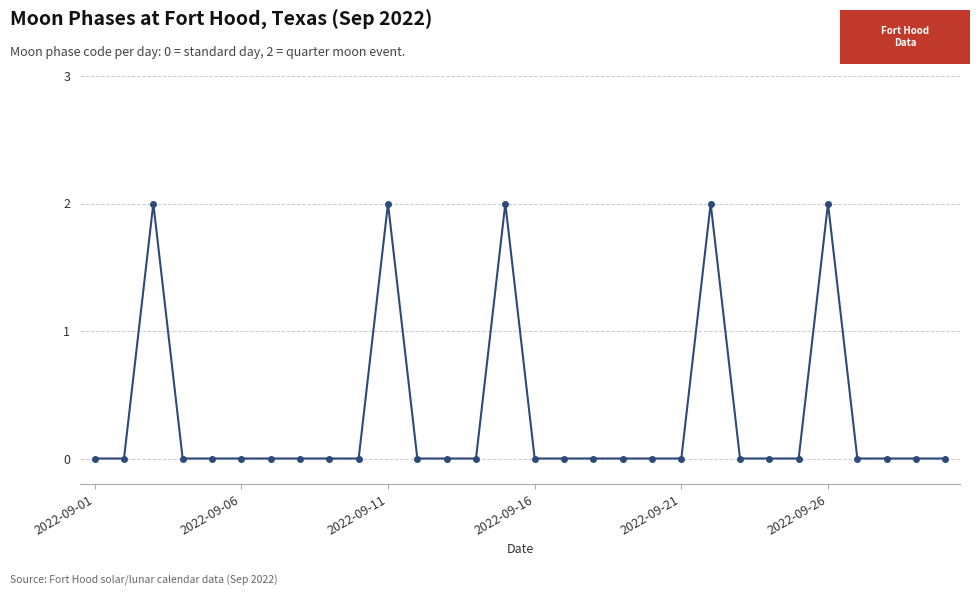

What is the difference between the second highest and second lowest values?

2